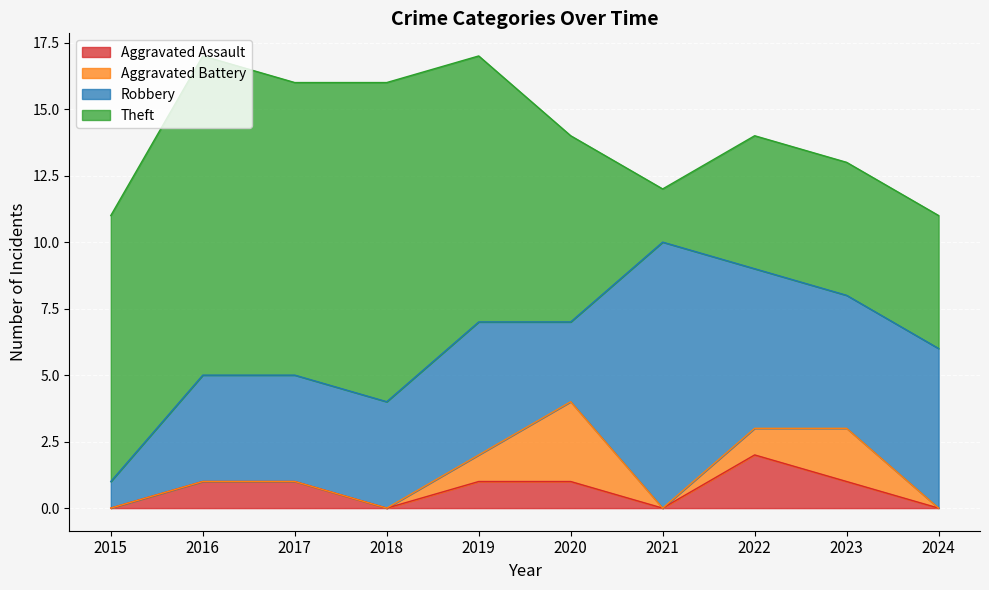

How many interior local peaks does the Aggravated Battery series have?

2